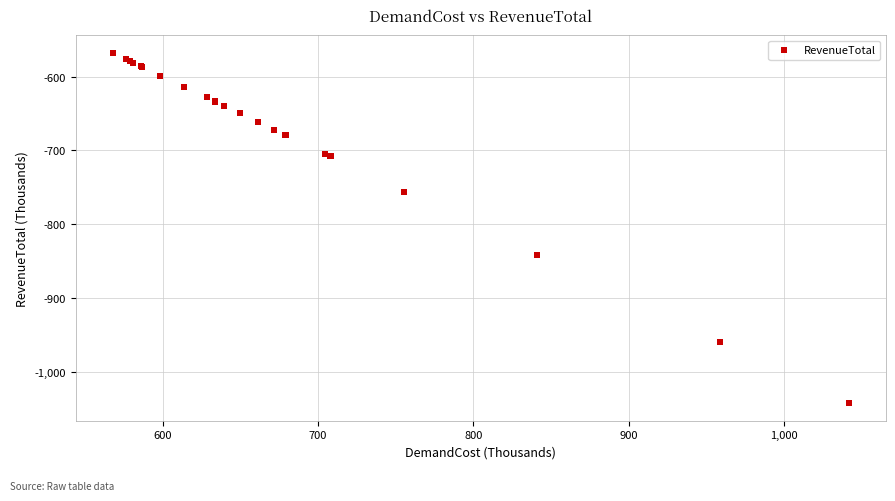

What Y value in the scatter plot is closest to -804?

-841.2